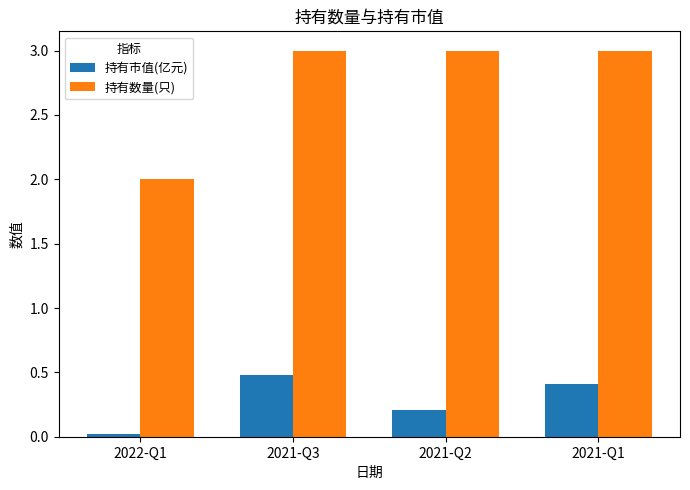

True or false: 持有数量(只) has a value of 2.0 at 2022-Q1.

True